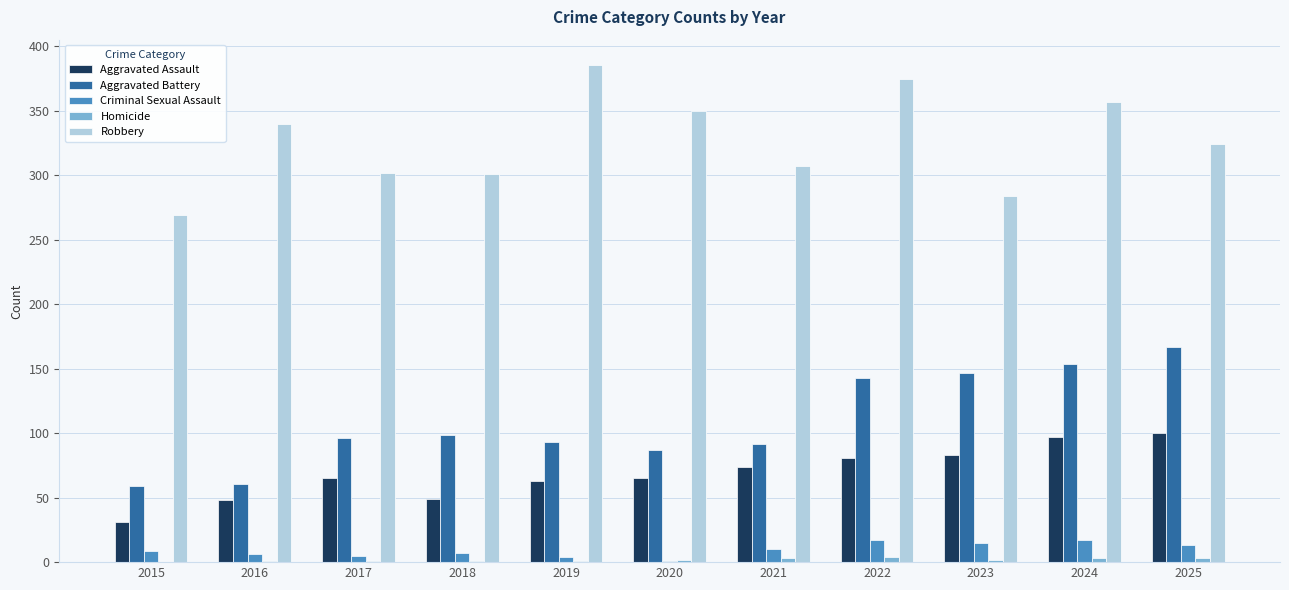

Which category has the highest value in the Aggravated Battery series?

2025